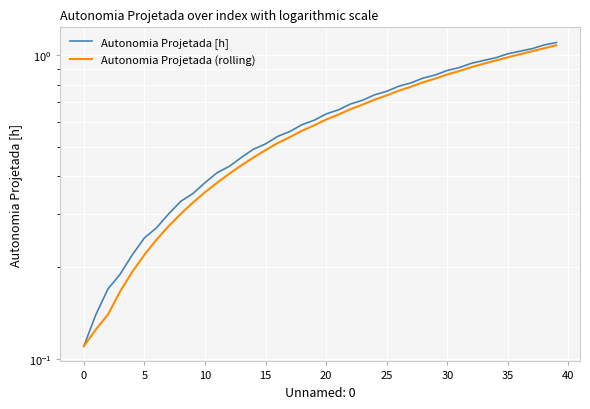

What is the highest value of the Autonomia Projetada (rolling) series?

1.1